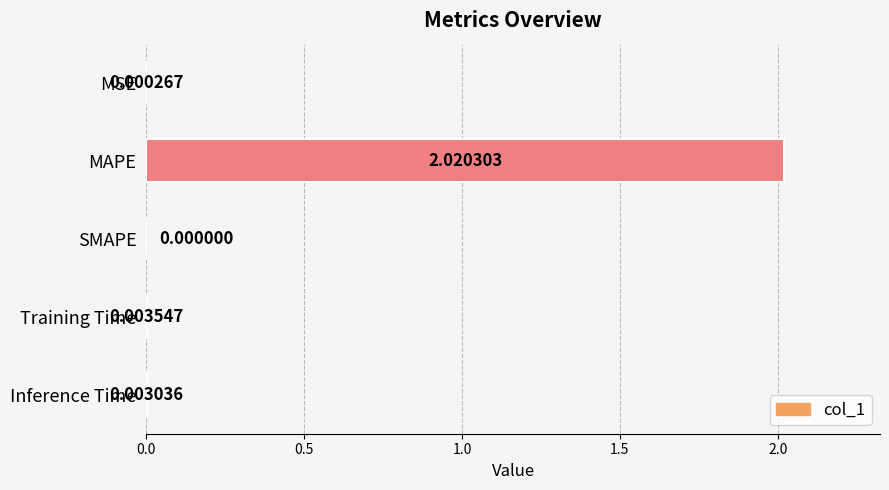

What is the change in value from MSE to MAPE?

+2.0